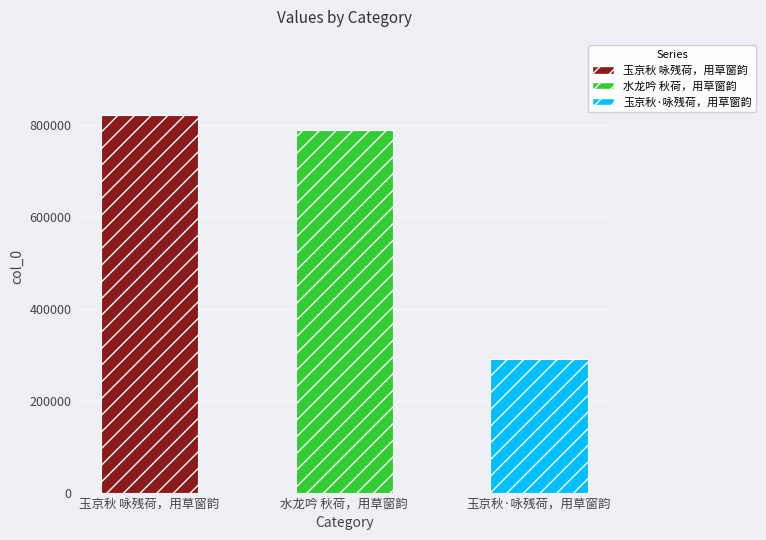

What is the sum of the values at 玉京秋·咏残荷，用草窗韵 and 水龙吟 秋荷，用草窗韵?

1078714